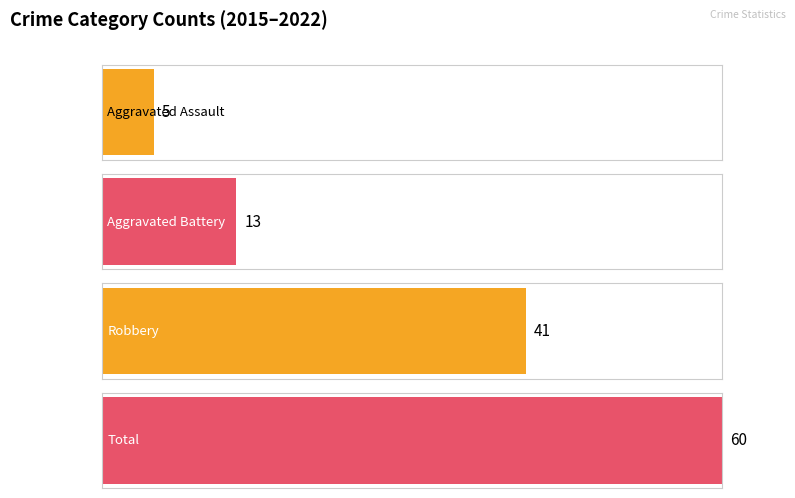

Which series has the largest total across all categories?

Total